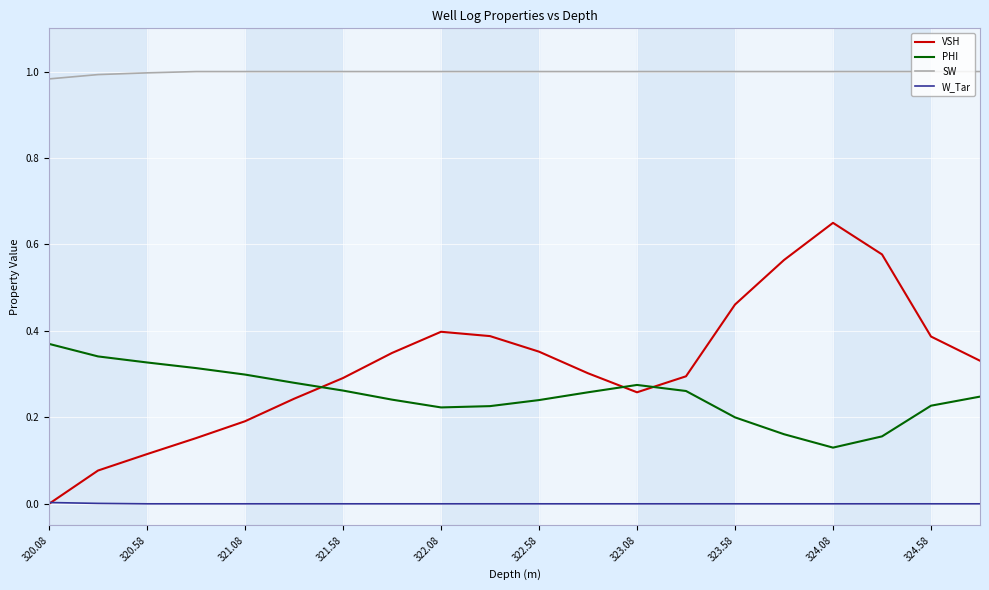

What are all the series names shown in the legend?

VSH, PHI, SW, W_Tar